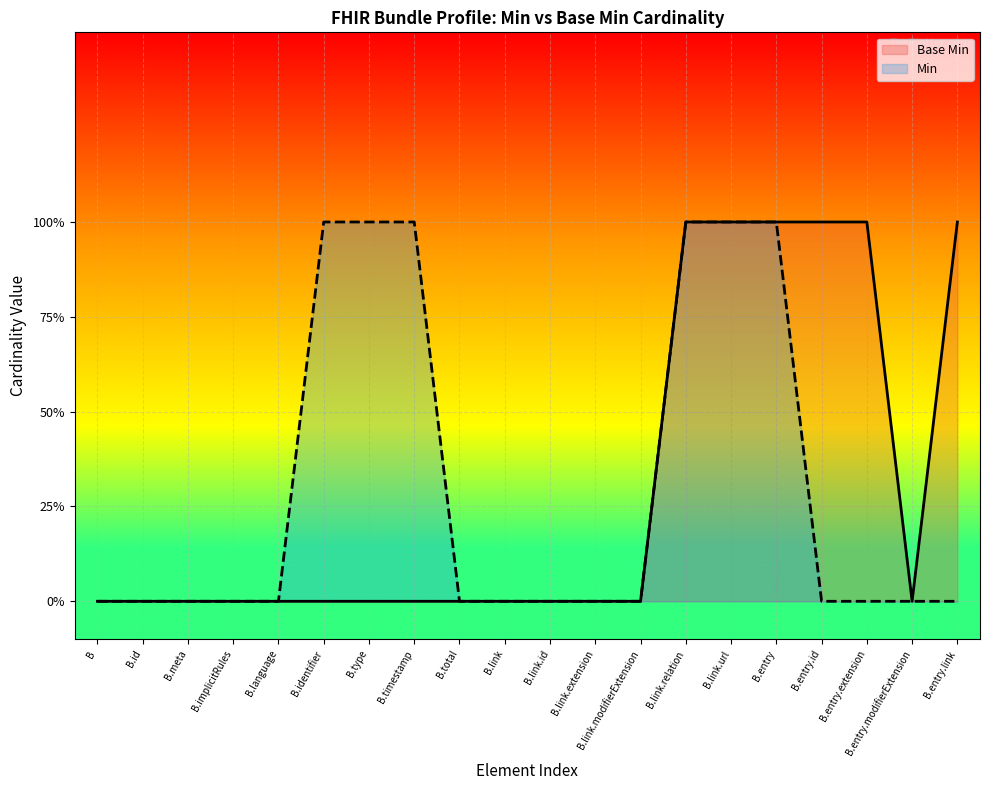

At which label does Base Min reach its minimum?

B